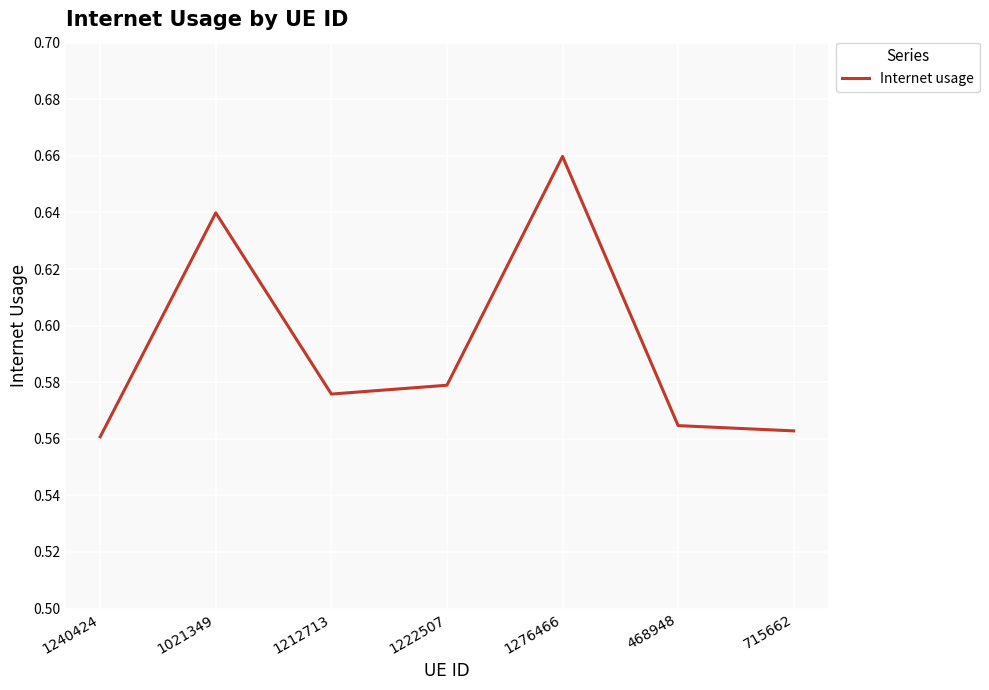

Rank the categories by value from lowest to highest.

1240424, 715662, 468948, 1212713, 1222507, 1021349, 1276466